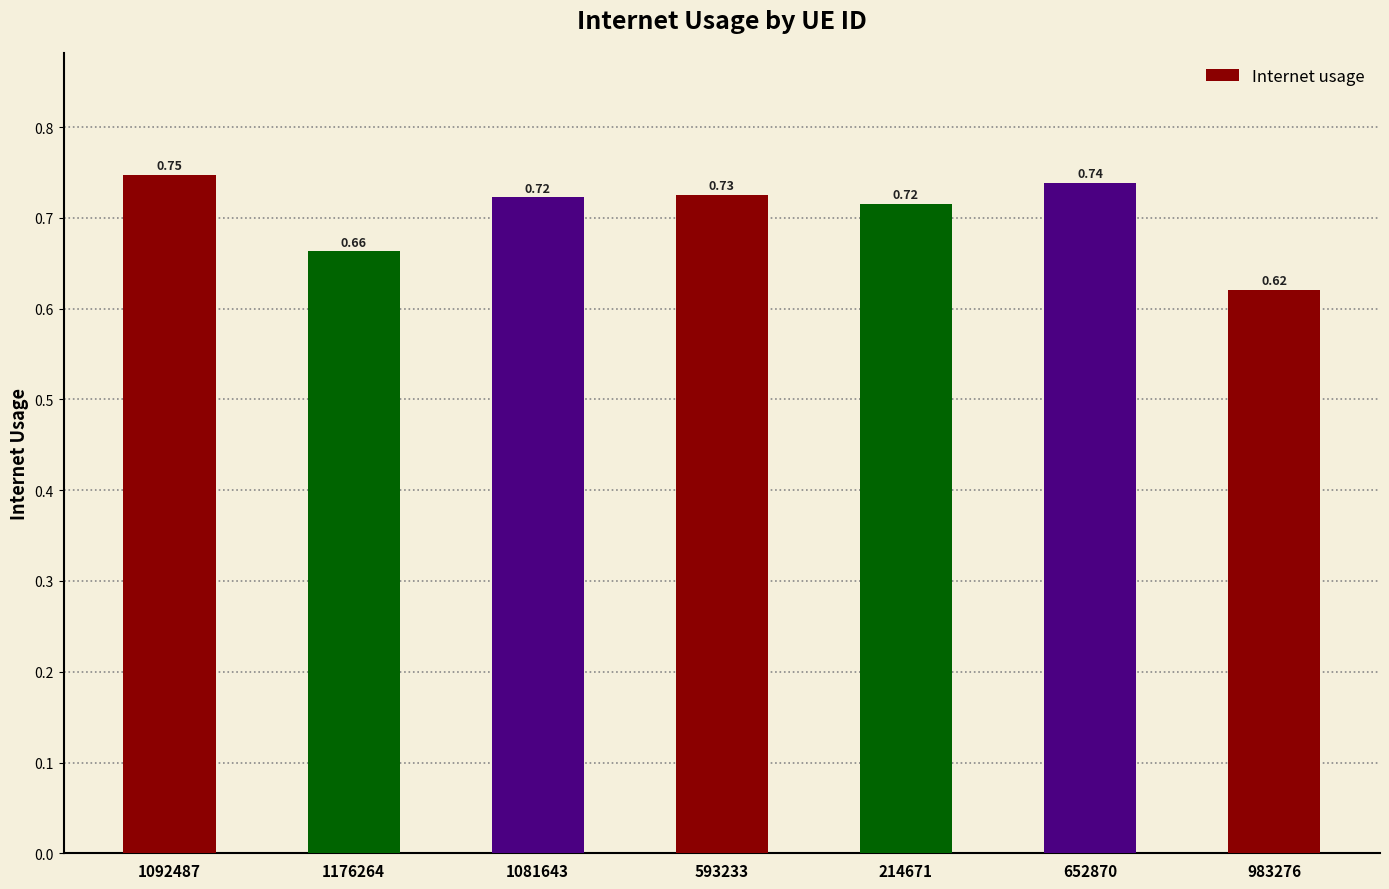

How many bars are there in total?

7